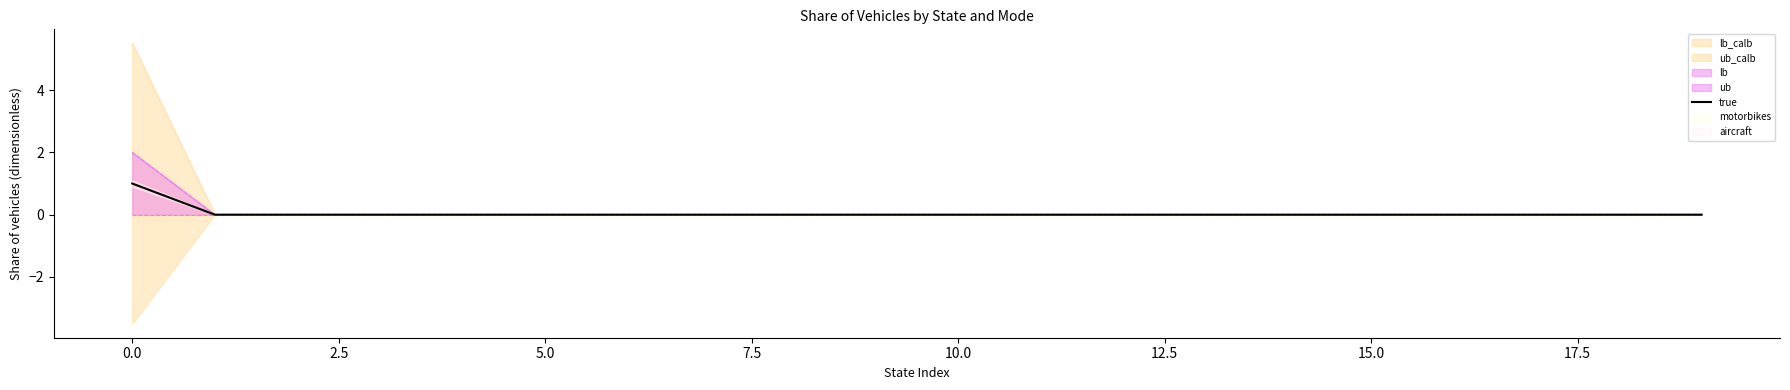

Reading left to right, transcribe all the data shown in this chart.

1	0	0	0	0	0	0	0	0	0	0	0	0	0	0	0	0	0	0	0